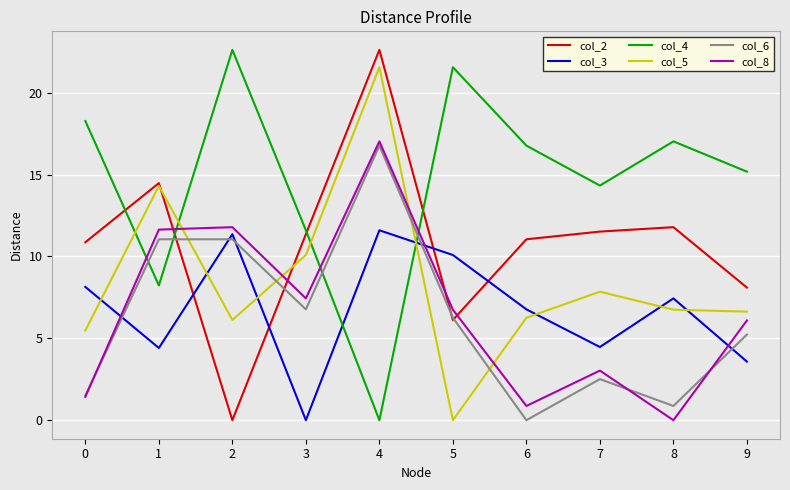

Which category has the highest value in the col_2 series?

4